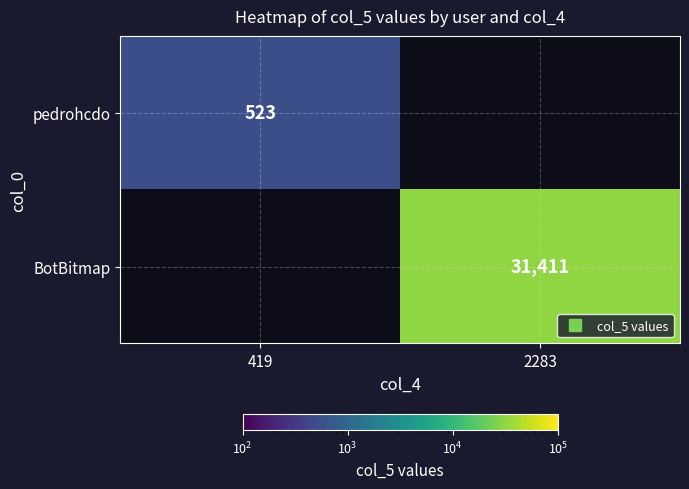

List the series in order of their peak value, lowest first.

pedrohcdo, BotBitmap